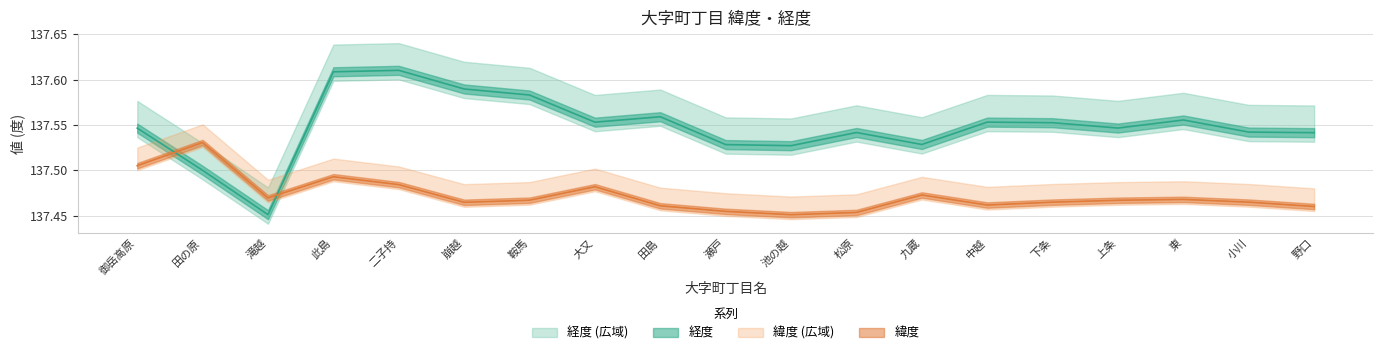

What is the sum of all 緯度 values?

2612.0